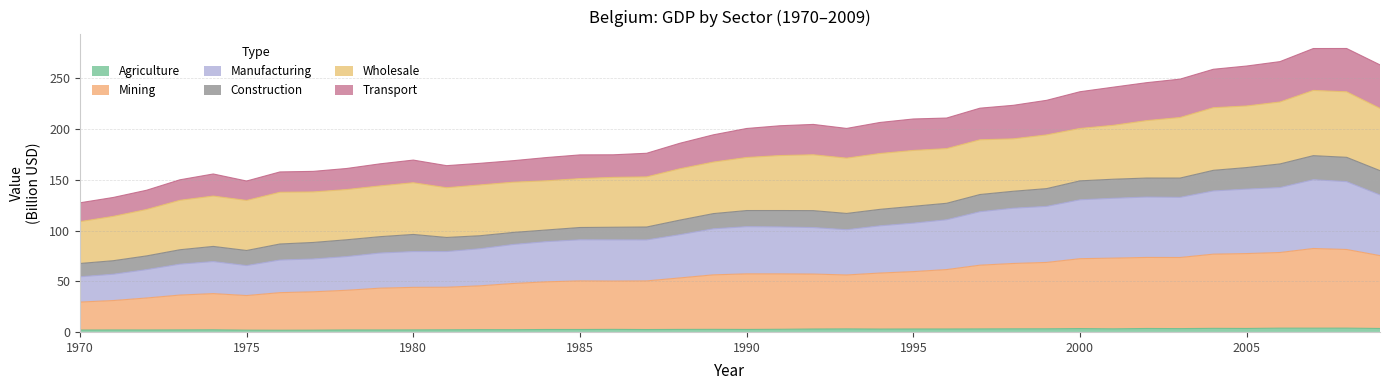

How many data points does each series have?

40